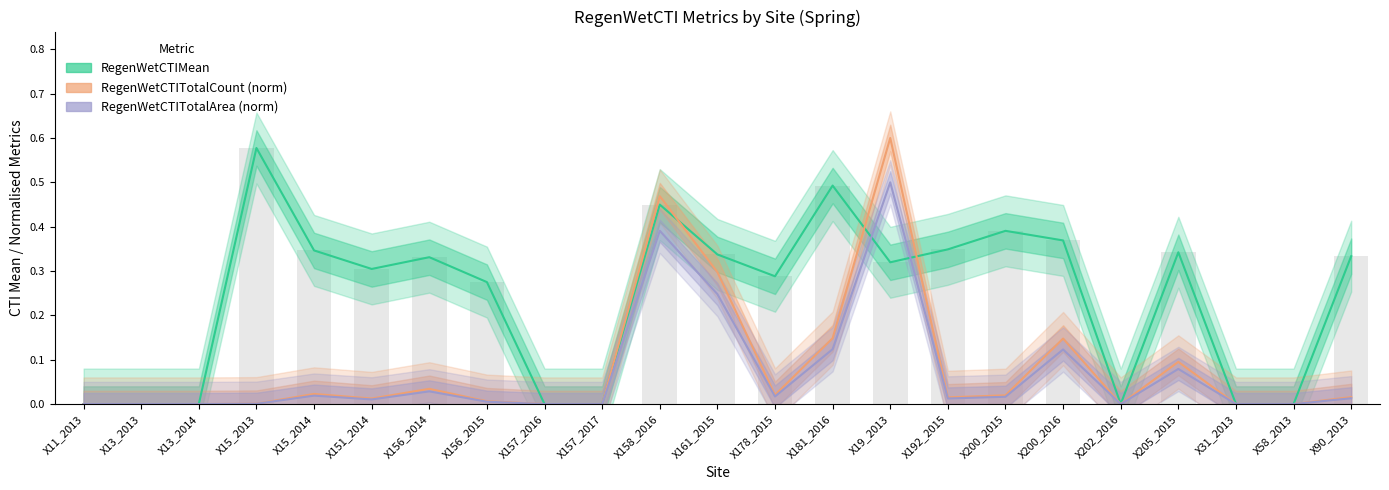

What are all the series names shown in the legend?

RegenWetCTIMean, RegenWetCTITotalCount (norm), RegenWetCTITotalArea (norm)